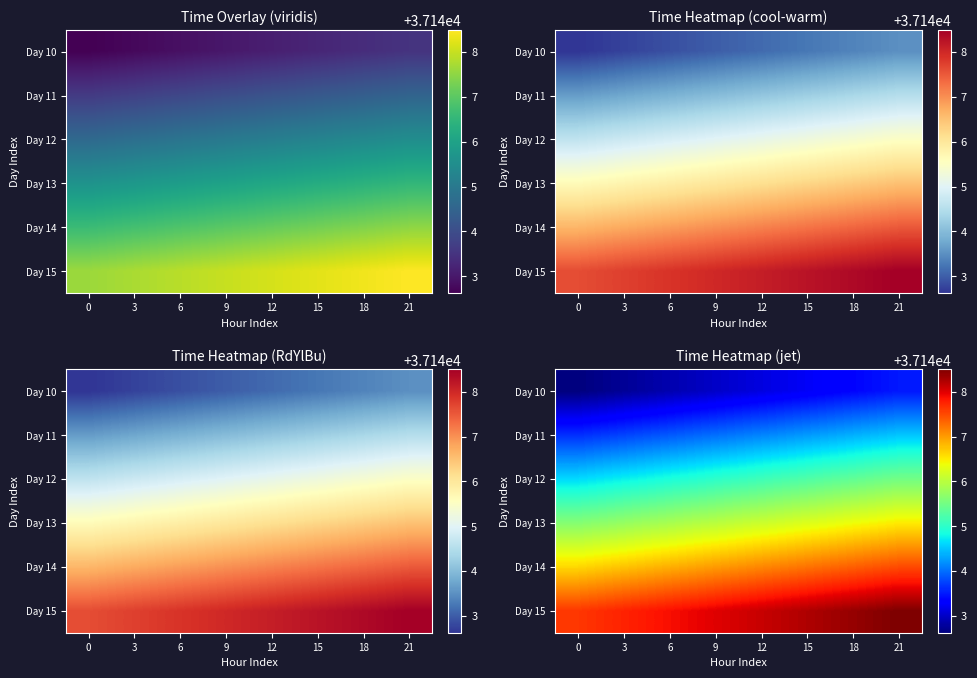

What is the highest value of the Day 12 series?

37145.5